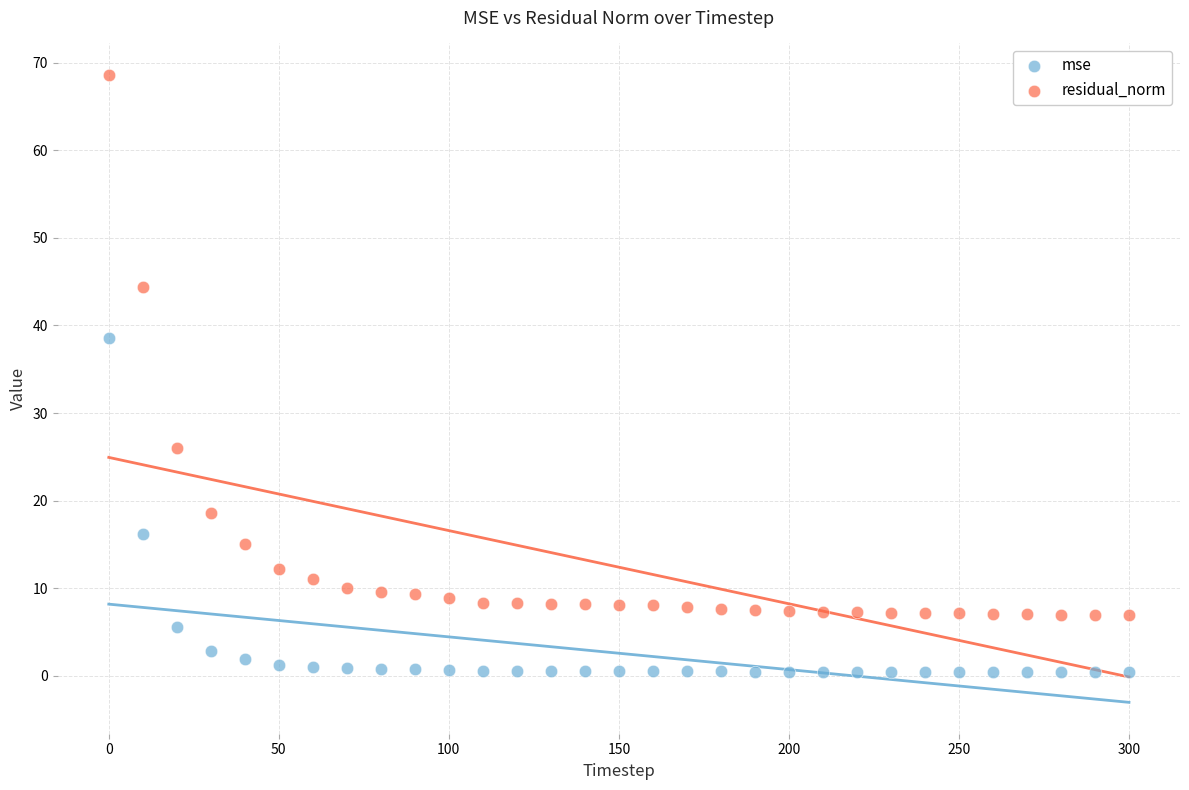

Which series has the widest spread of Y values?

residual_norm